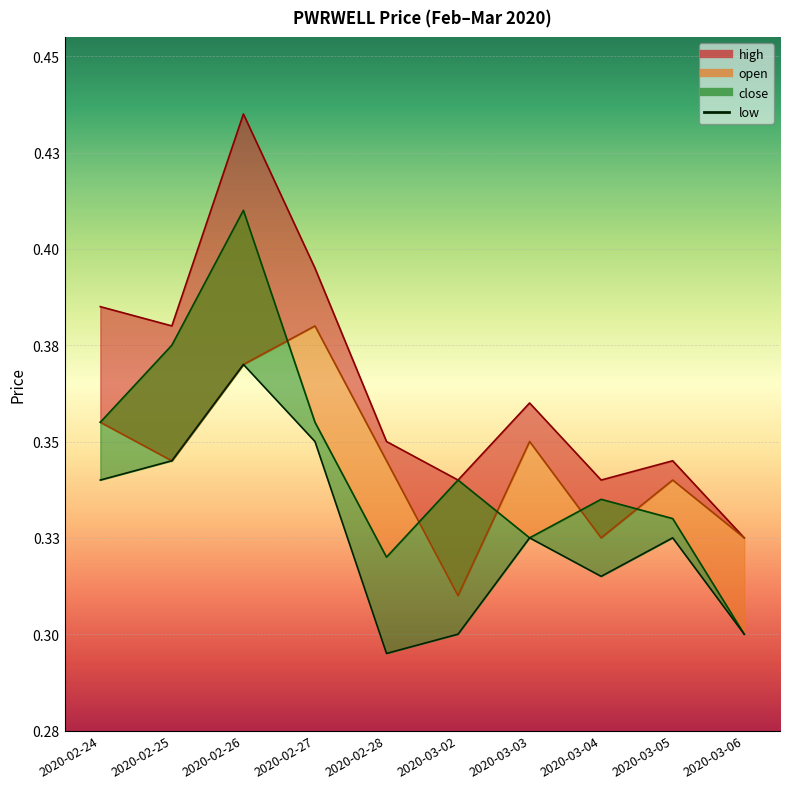

At which category does low reach its first local peak?

2020-02-26